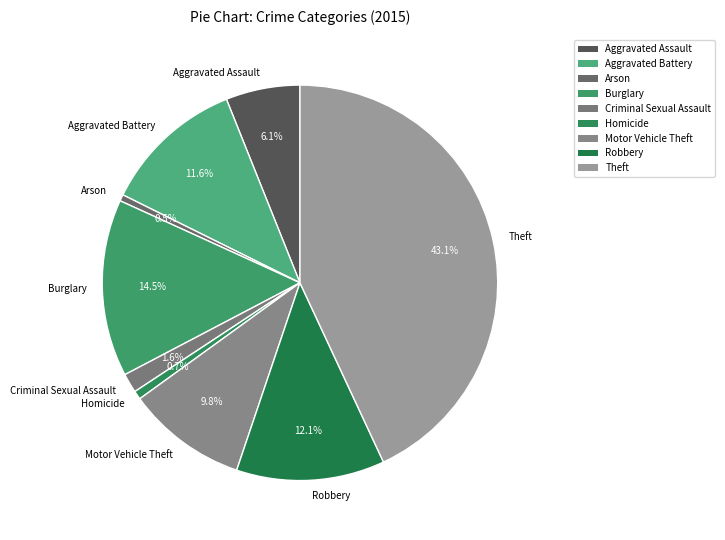

Which category has the biggest portion of the pie?

Theft